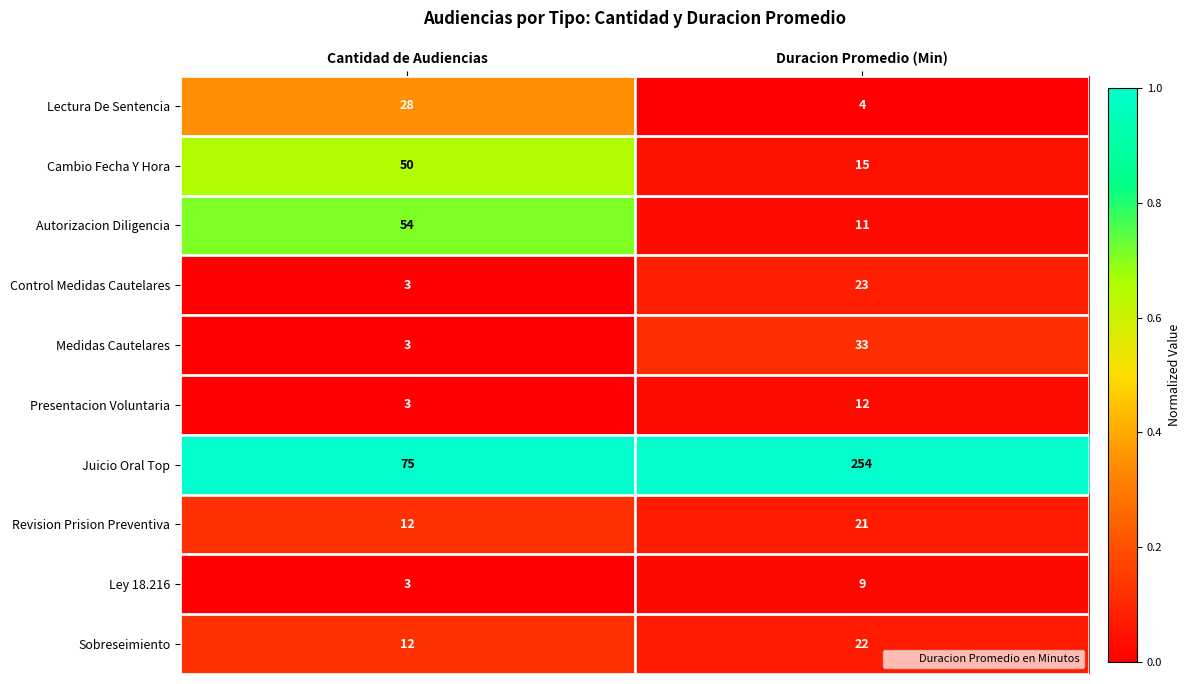

Reading left to right, extract all data points from this chart.

Lectura De Sentencia: 28	4
Cambio Fecha Y Hora: 50	15
Autorizacion Diligencia: 54	11
Control Medidas Cautelares: 3	23
Medidas Cautelares: 3	33
Presentacion Voluntaria: 3	12
Juicio Oral Top: 75	254
Revision Prision Preventiva: 12	21
Ley 18.216: 3	9
Sobreseimiento: 12	22